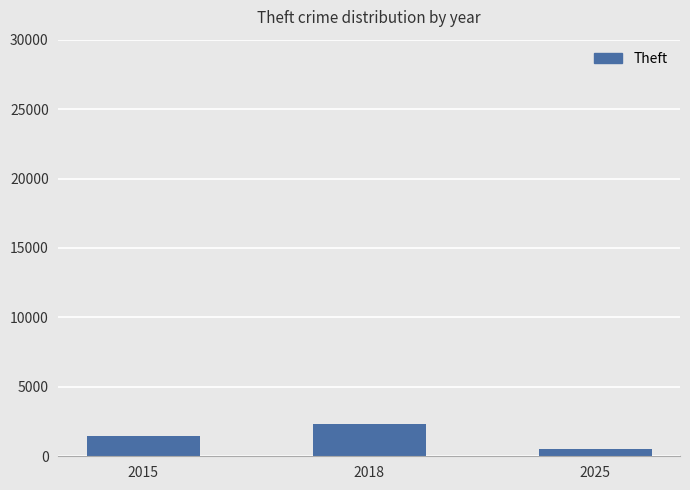

Reading right to left, extract all data points from this chart.

2025=514	2018=2342	2015=1429